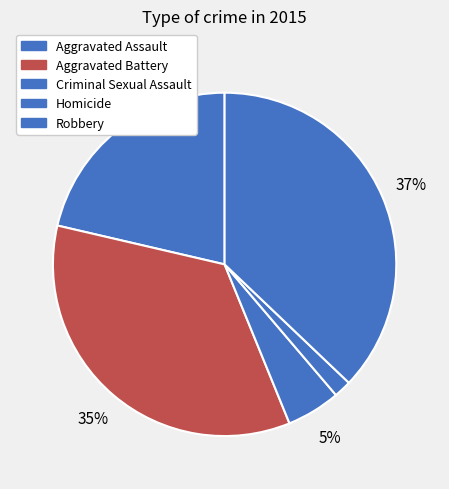

Count the number of slices in the pie.

5